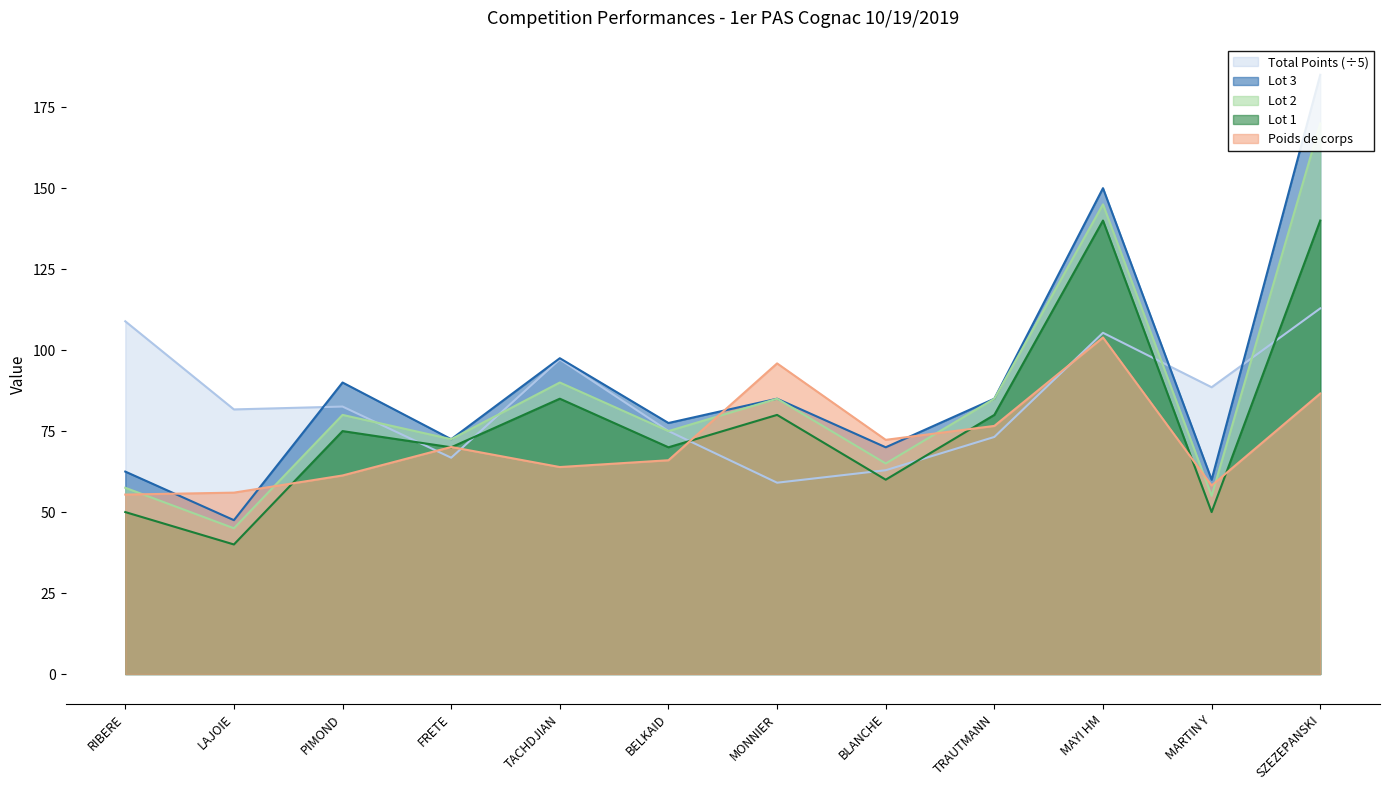

At TRAUTMANN, list the series in order from largest to smallest.

Lot 2, Lot 3, Lot 1, Poids de corps, Total Points